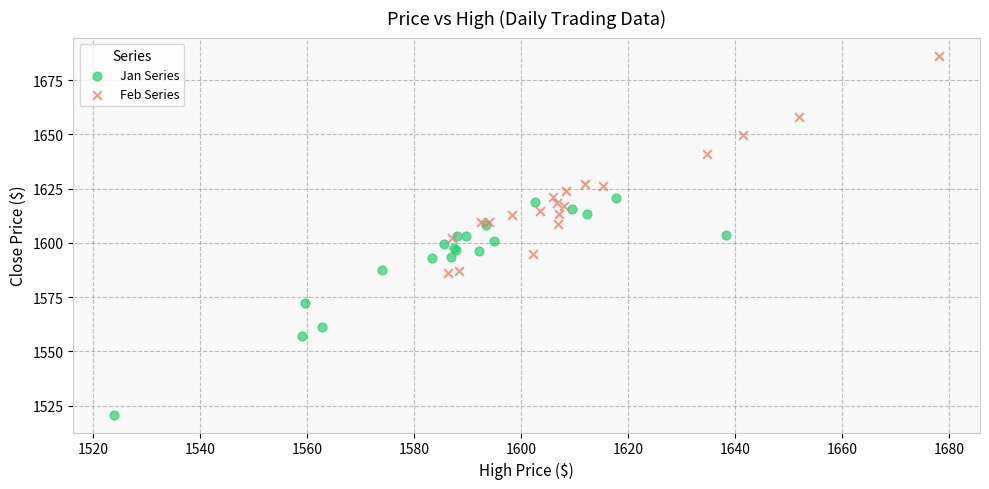

Which series reaches the minimum Y coordinate?

Jan Series